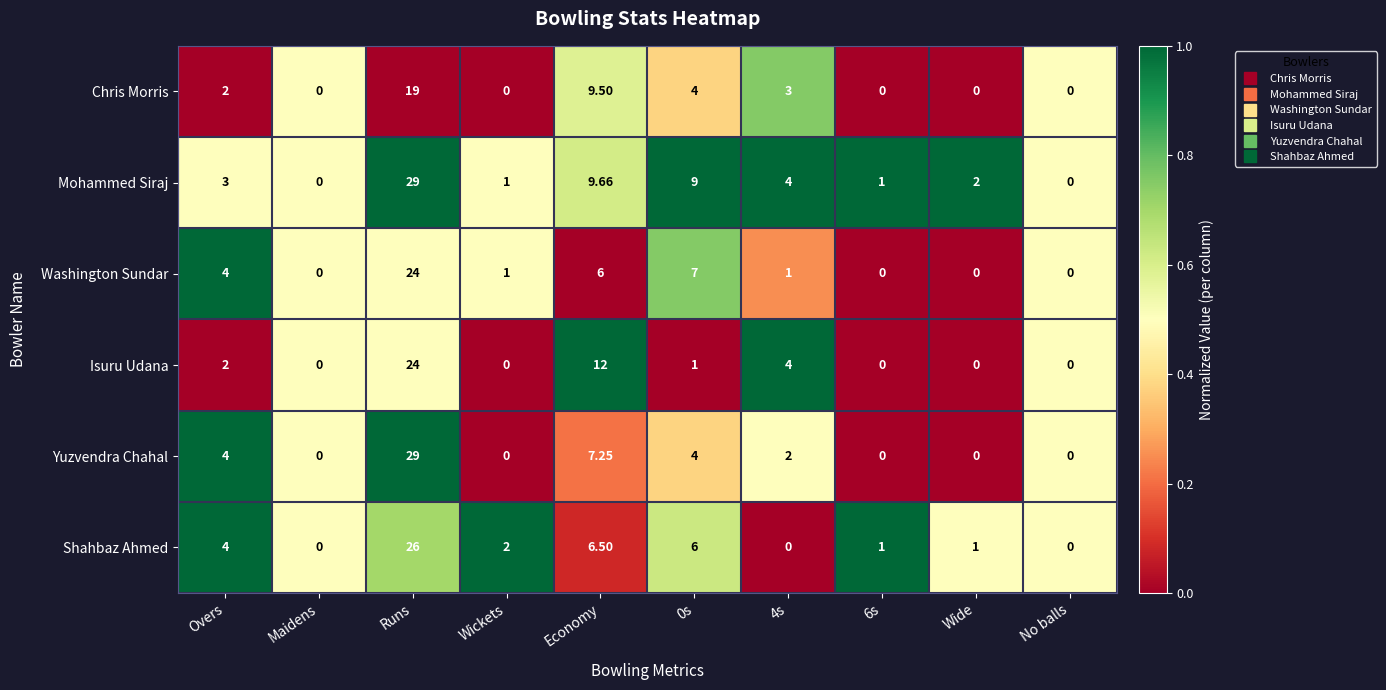

Between 6s and Wide, which series saw the biggest shift?

Mohammed Siraj